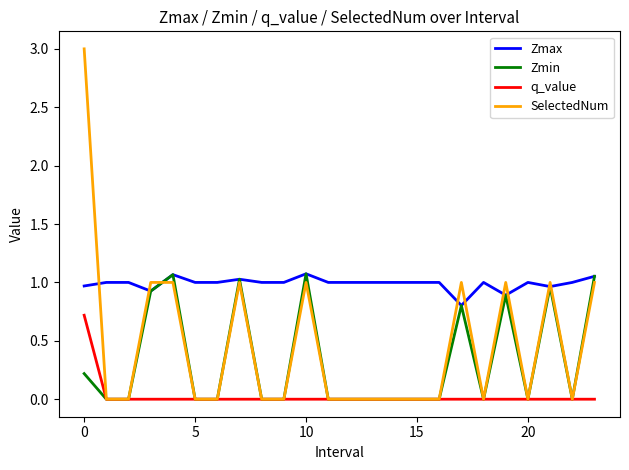

What is the highest value of the SelectedNum series?

3.0